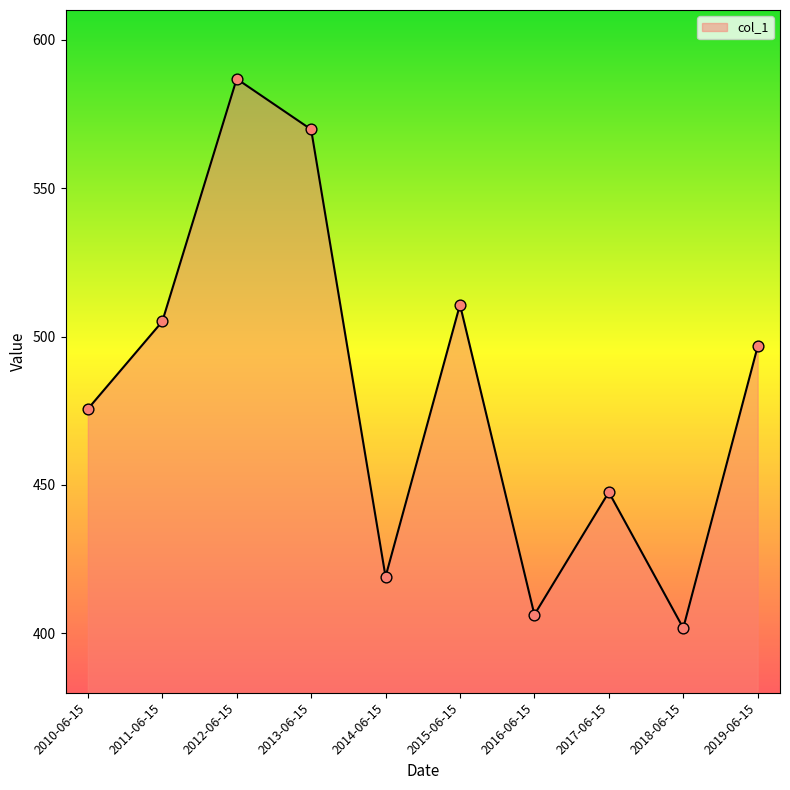

What is the ratio of the value at 2015-06-15 to the value at 2014-06-15?

1.2